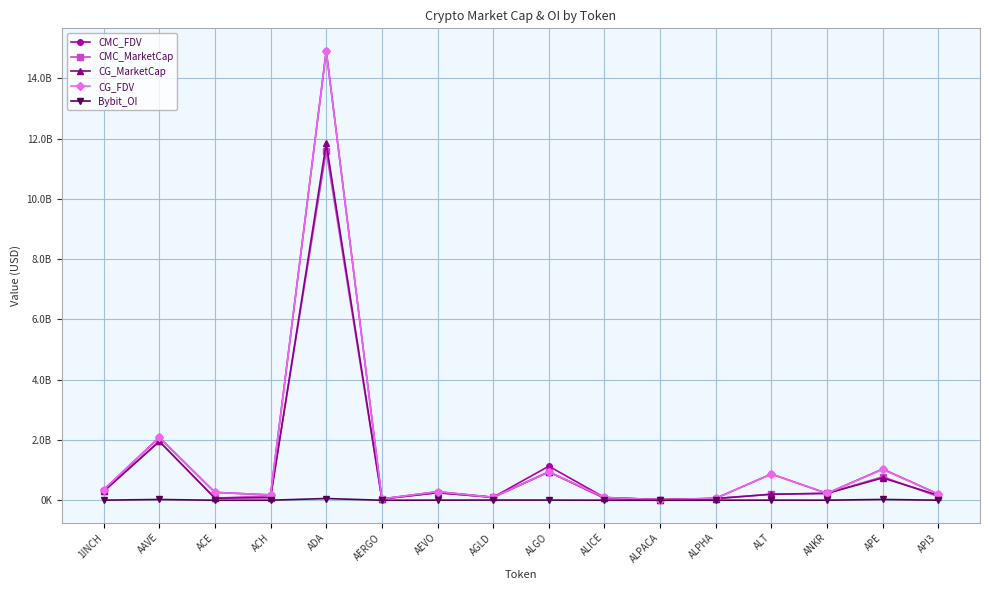

What is the highest value of the CMC_FDV series?

14909910116.5